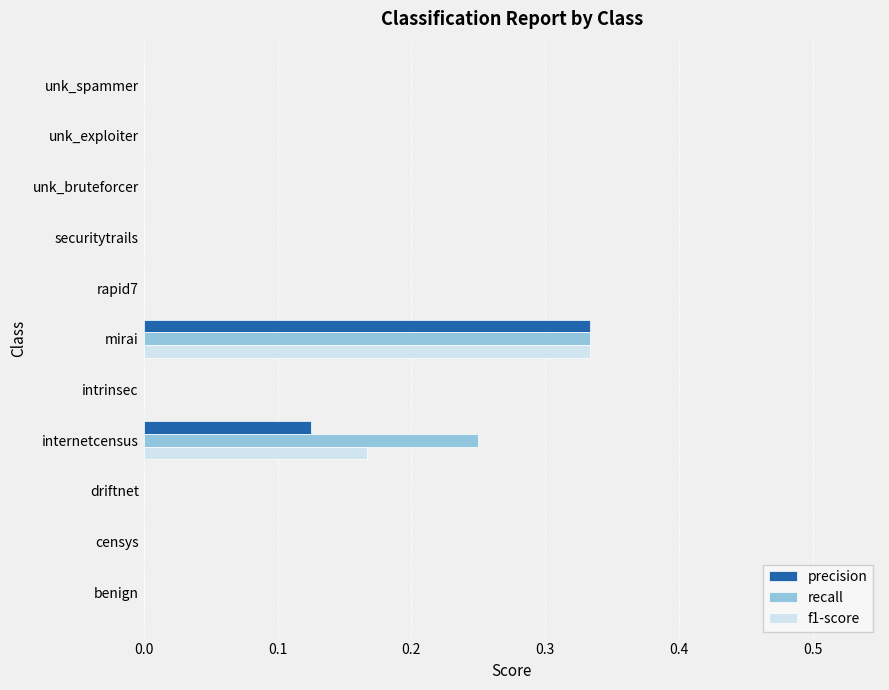

Which series changed the most between internetcensus and mirai?

precision